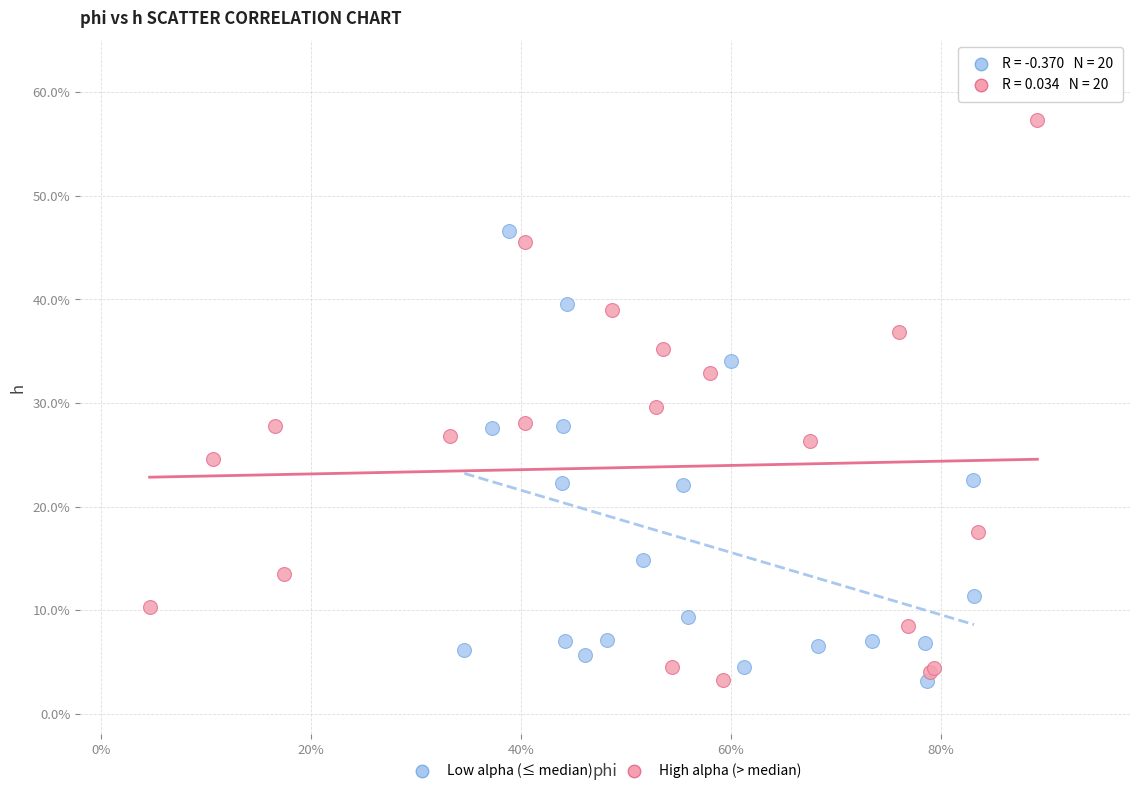

Which series contains the highest Y value?

High alpha (> median)